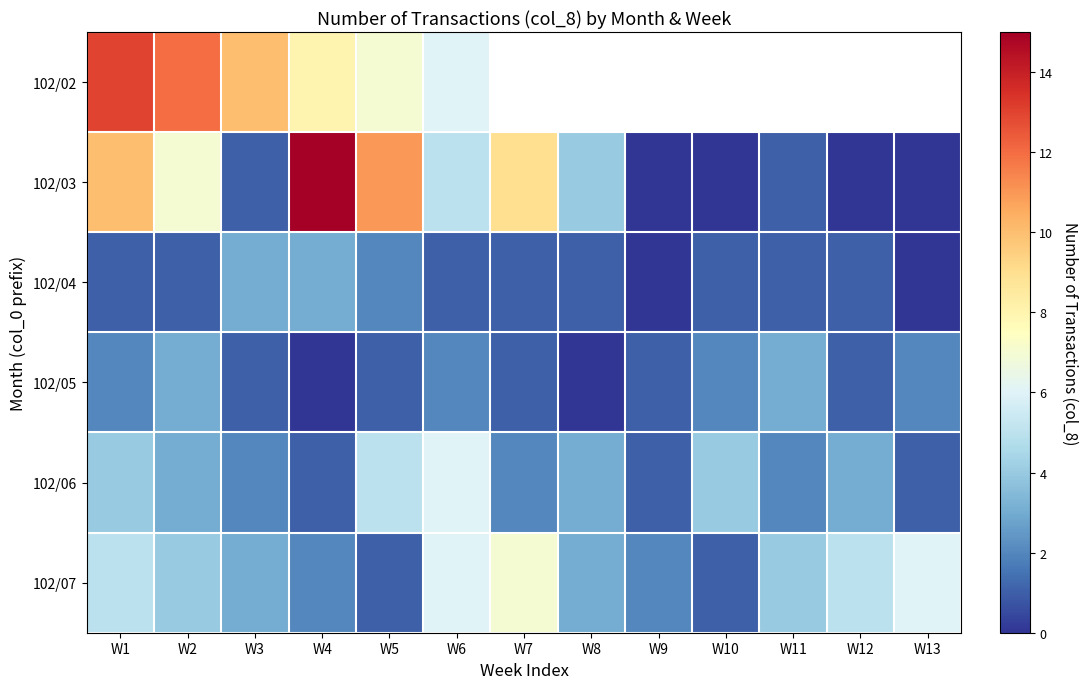

True or false: 102/03 has a value of 9.6 at W10.

False